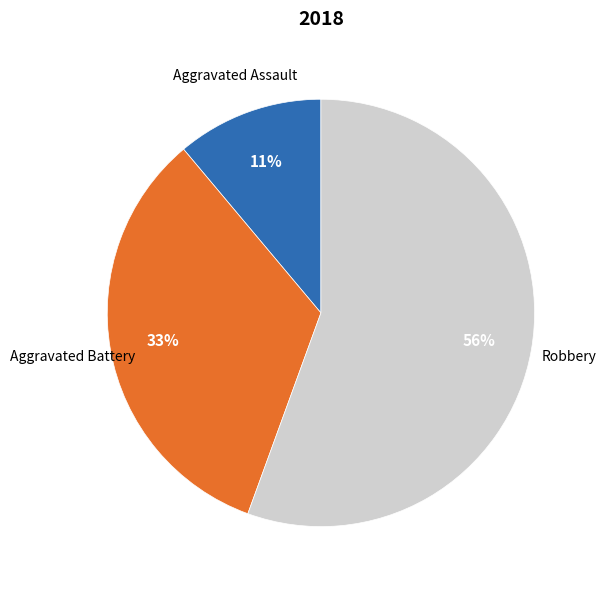

To the nearest percent, what is the average slice percentage?

33%